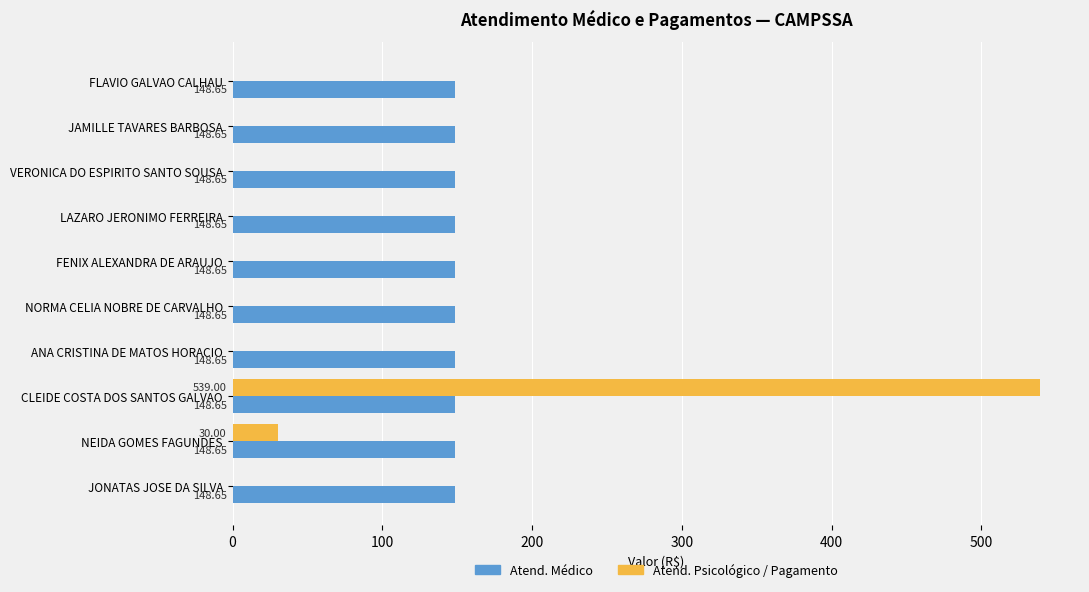

Which category has the highest value in the Atend. Psicológico / Pagamento series?

CLEIDE COSTA DOS SANTOS GALVAO